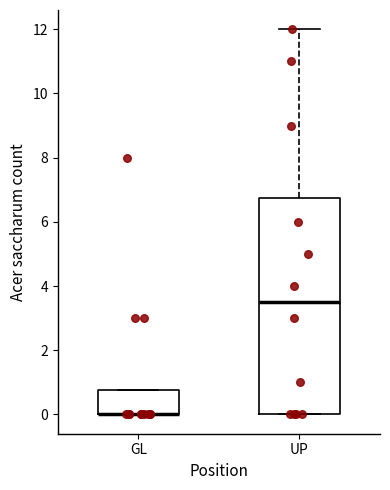

Reading left to right, read every box against the y-axis: the position of its median line, the range the box covers, and the ends of its whiskers. The values are not printed on the chart, so give them approximately, as read against the axis.

GL: median 0.0 (drawn on the box's lower edge), box 0.0 to 0.8, whiskers 0.0 to 0.8
UP: median 3.6, box 0.0 to 6.8, whiskers 0.0 to 12.0